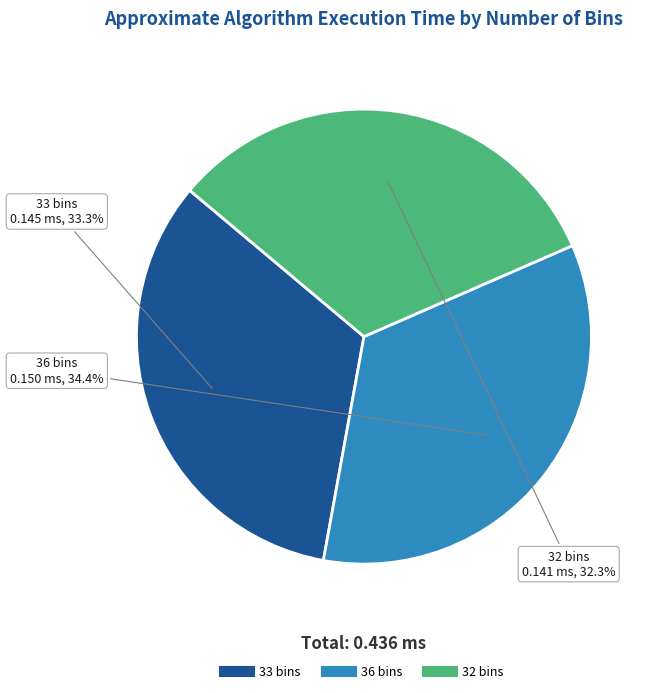

How many slices are in this pie chart?

3